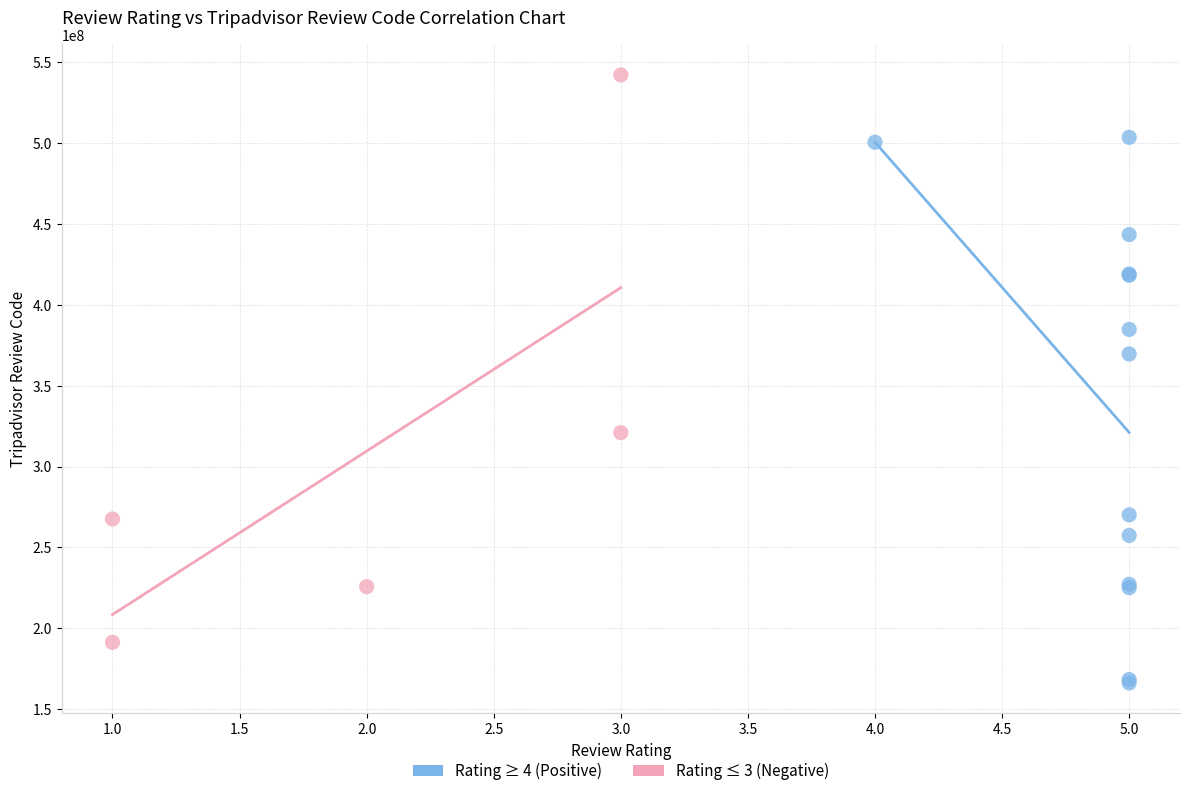

Which series reaches the maximum Y coordinate?

Rating ≤ 3 (Negative)